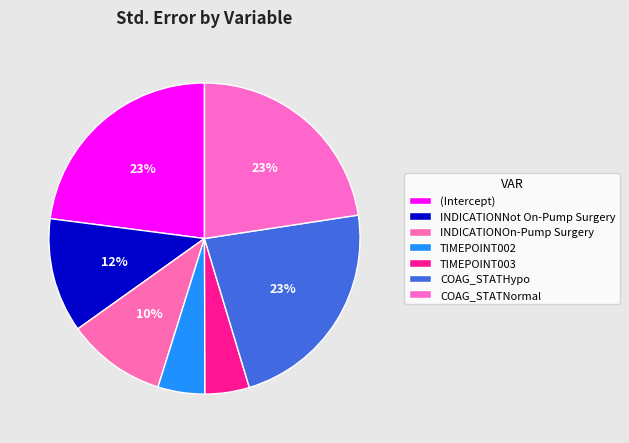

Which slice is the smallest?

TIMEPOINT003